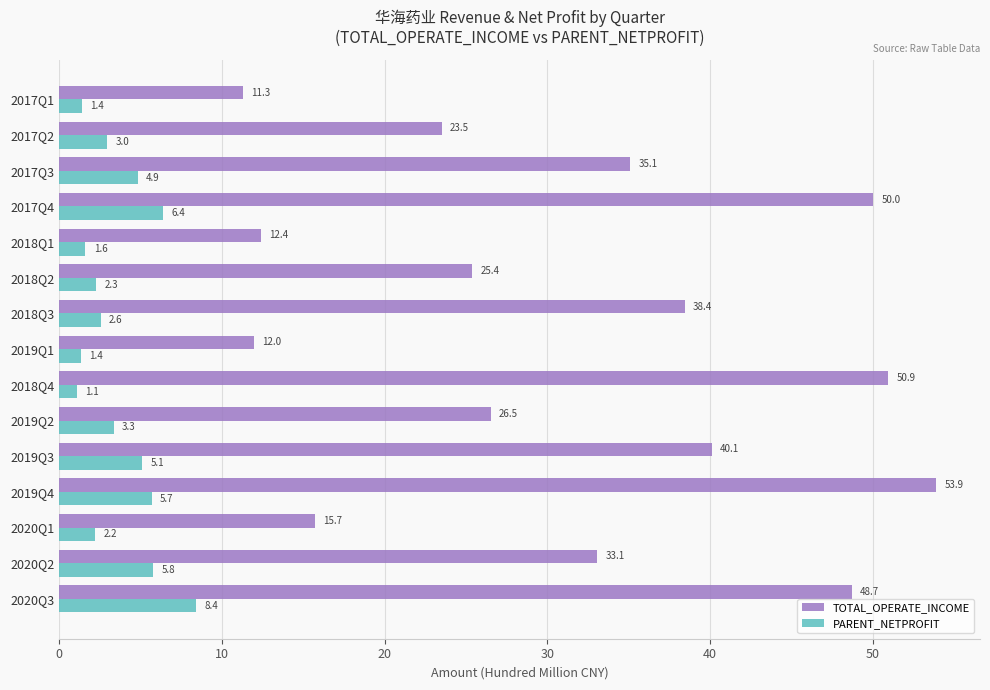

Which series has the widest spread of values?

TOTAL_OPERATE_INCOME